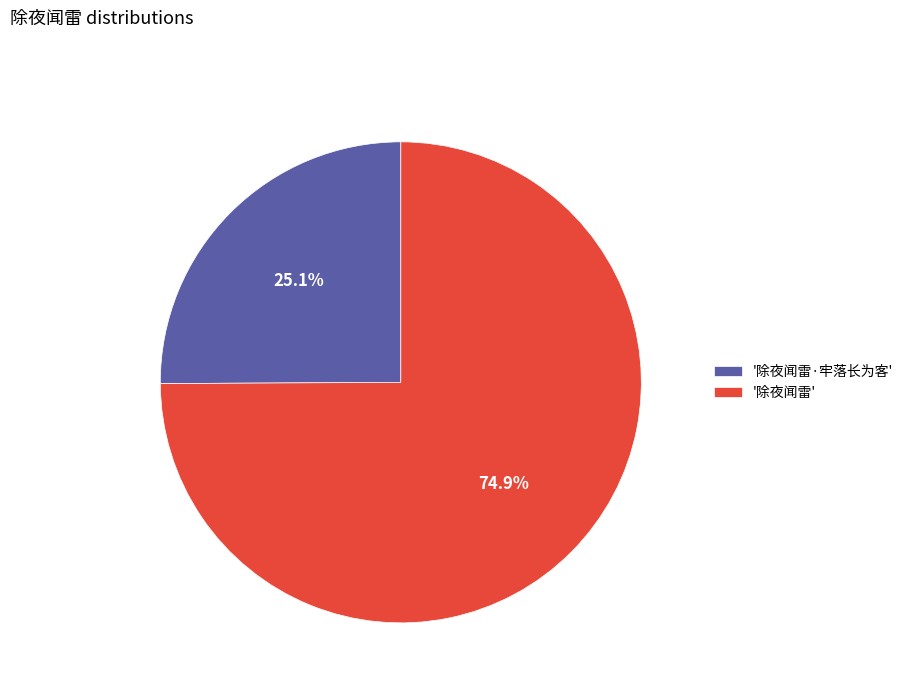

Which has a higher value, '除夜闻雷·牢落长为客' or '除夜闻雷'?

'除夜闻雷'